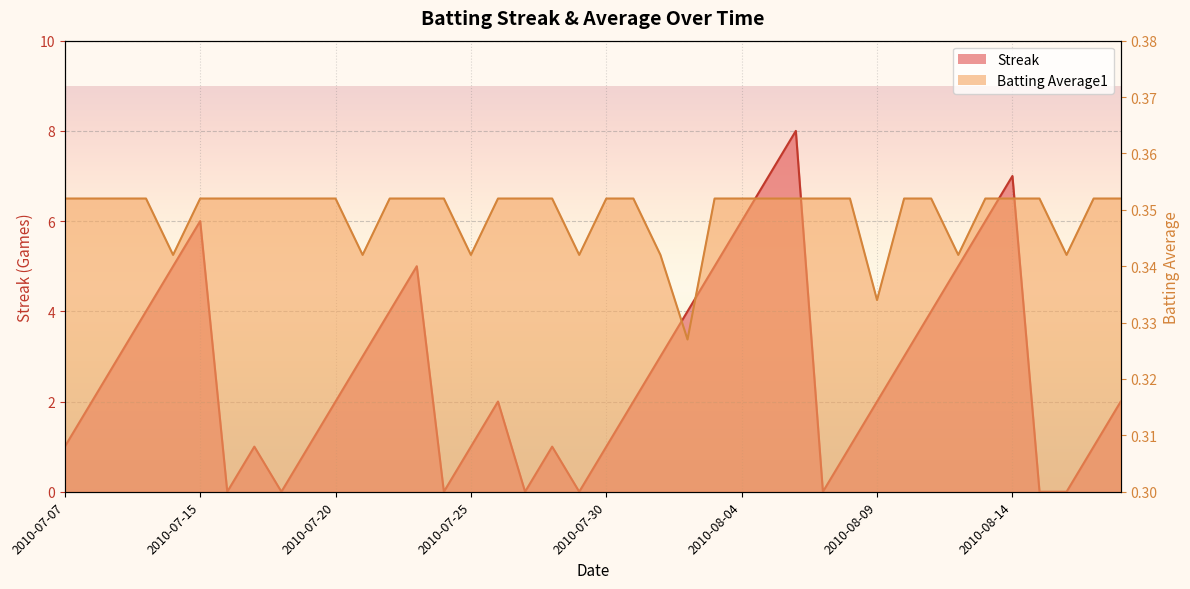

What is the maximum value for Streak?

8.0